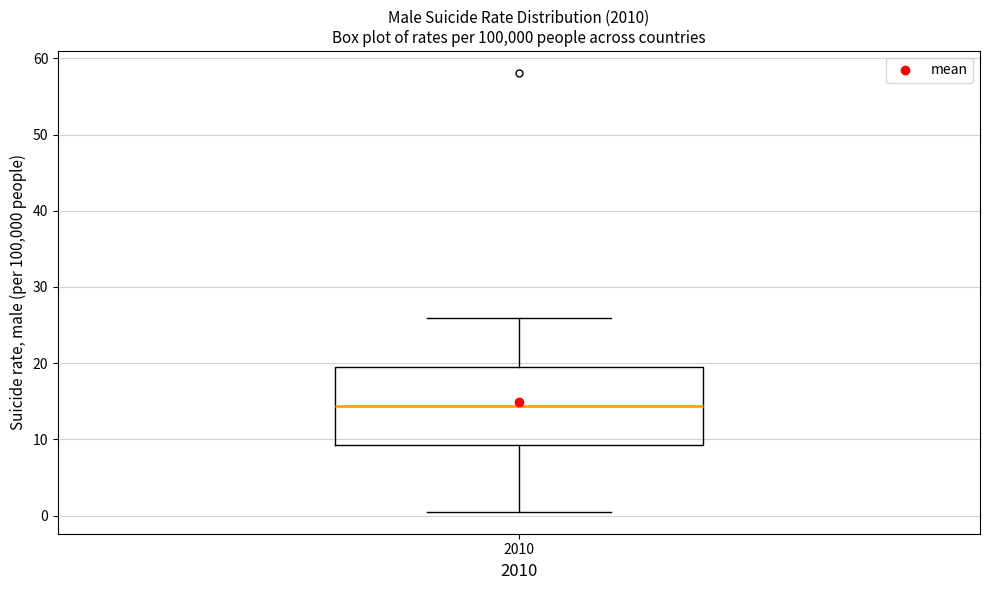

Read this box plot against the y-axis: the position of the median line, the range covered by the box, and the ends of both whiskers. The values are not printed on the chart, so give them approximately, as read against the axis.

median 14, box 9 to 19, whiskers 1 to 26